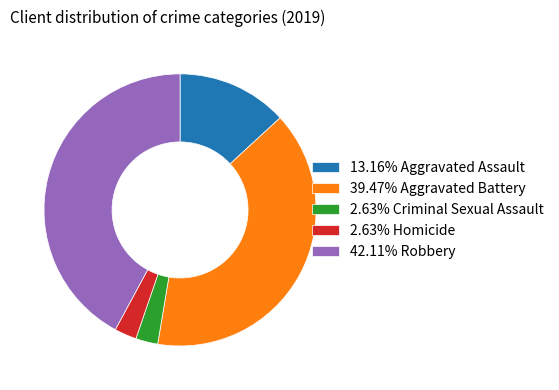

Do 2.63% Criminal Sexual Assault and 39.47% Aggravated Battery together represent more than half of the pie?

No